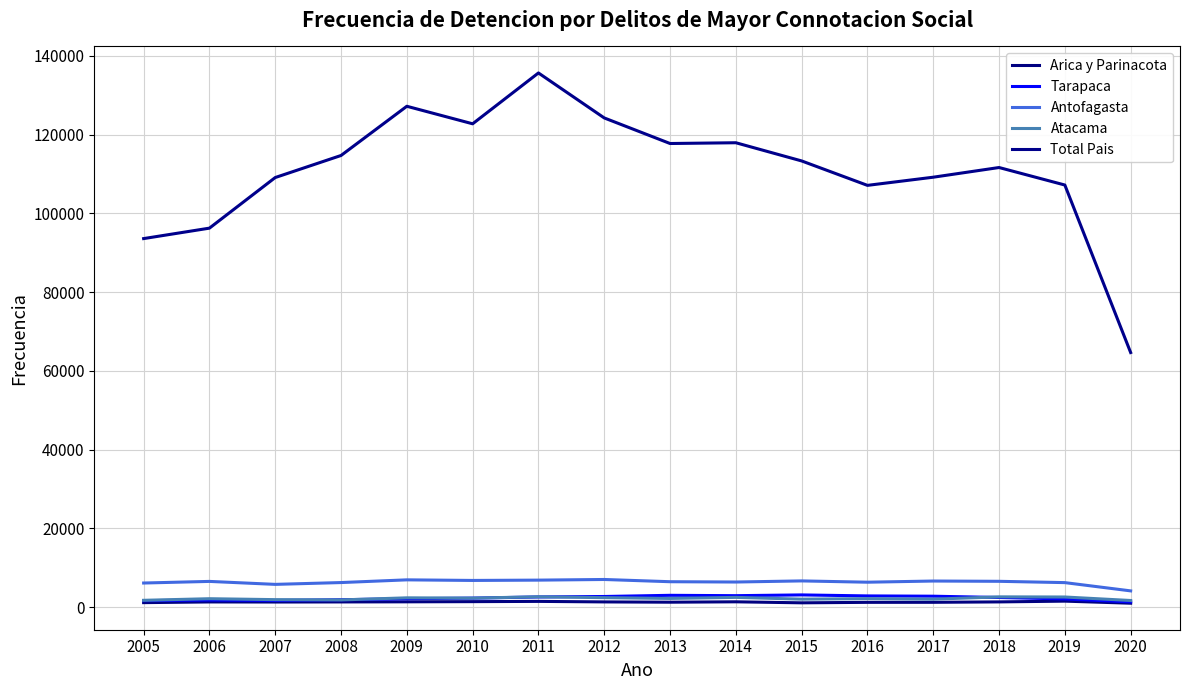

Reading left to right, list all the values displayed in this chart.

Arica y Parinacota: 2005=1131	2006=1309	2007=1287	2008=1310	2009=1338	2010=1384	2011=1449	2012=1315	2013=1242	2014=1342	2015=1083	2016=1205	2017=1214	2018=1318	2019=1512	2020=985
Tarapaca: 2005=1634	2006=1793	2007=1681	2008=1870	2009=2126	2010=2274	2011=2573	2012=2691	2013=2989	2014=2899	2015=3091	2016=2837	2017=2764	2018=2436	2019=2070	2020=1320
Antofagasta: 2005=6111	2006=6521	2007=5768	2008=6229	2009=6917	2010=6767	2011=6847	2012=7010	2013=6443	2014=6366	2015=6648	2016=6319	2017=6617	2018=6545	2019=6214	2020=4116
Atacama: 2005=1721	2006=2127	2007=1892	2008=1817	2009=2350	2010=2281	2011=2611	2012=2394	2013=2197	2014=2465	2015=2013	2016=2150	2017=2012	2018=2597	2019=2561	2020=1673
Total Pais: 2005=93574	2006=96224	2007=109077	2008=114677	2009=127175	2010=122723	2011=135633	2012=124212	2013=117718	2014=117912	2015=113292	2016=107089	2017=109161	2018=111621	2019=107175	2020=64637